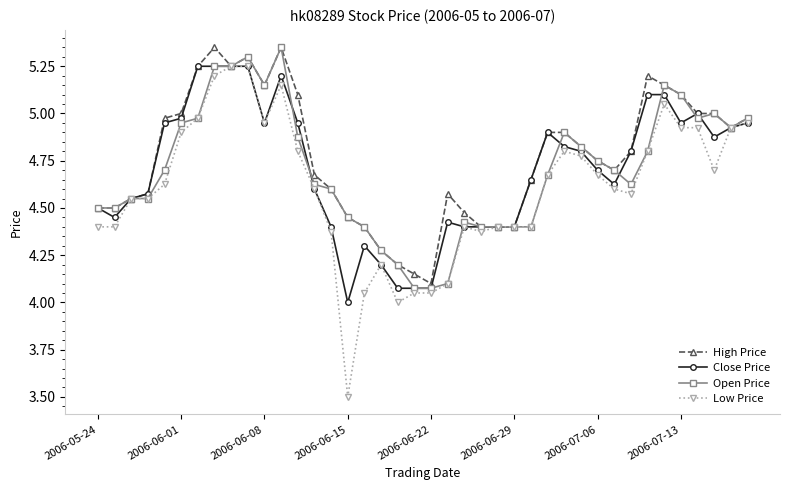

What is the minimum value for Low Price?

3.5